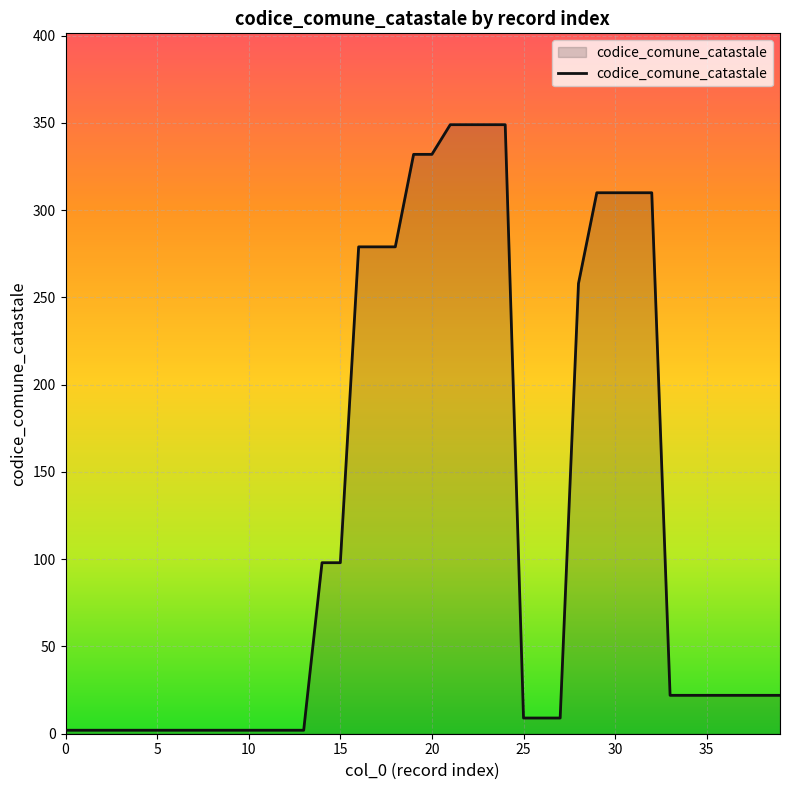

What is the greatest value displayed?

349